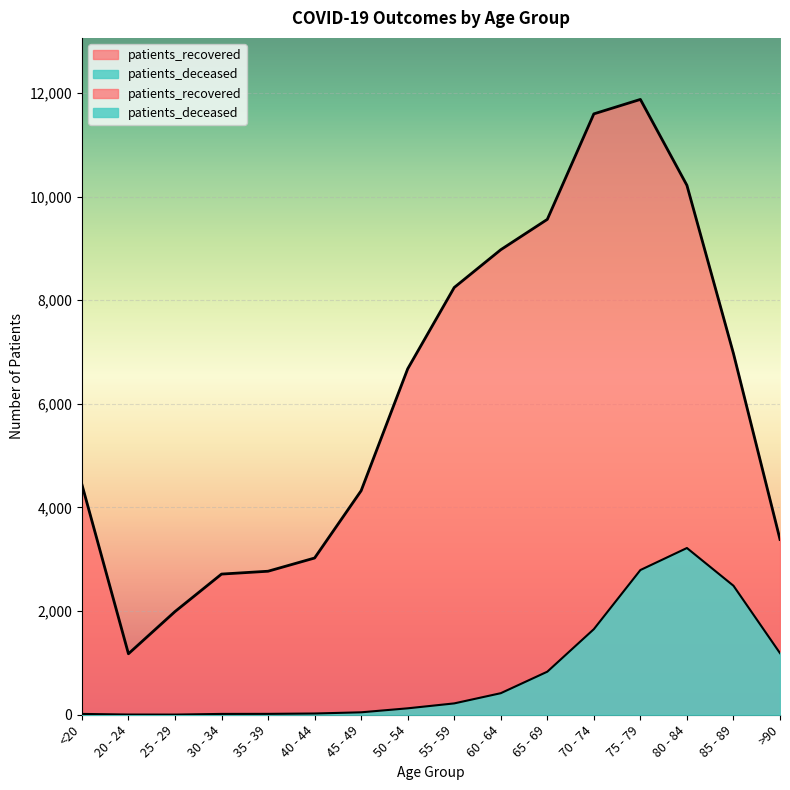

True or false: patients_recovered and patients_deceased intersect in this chart.

False